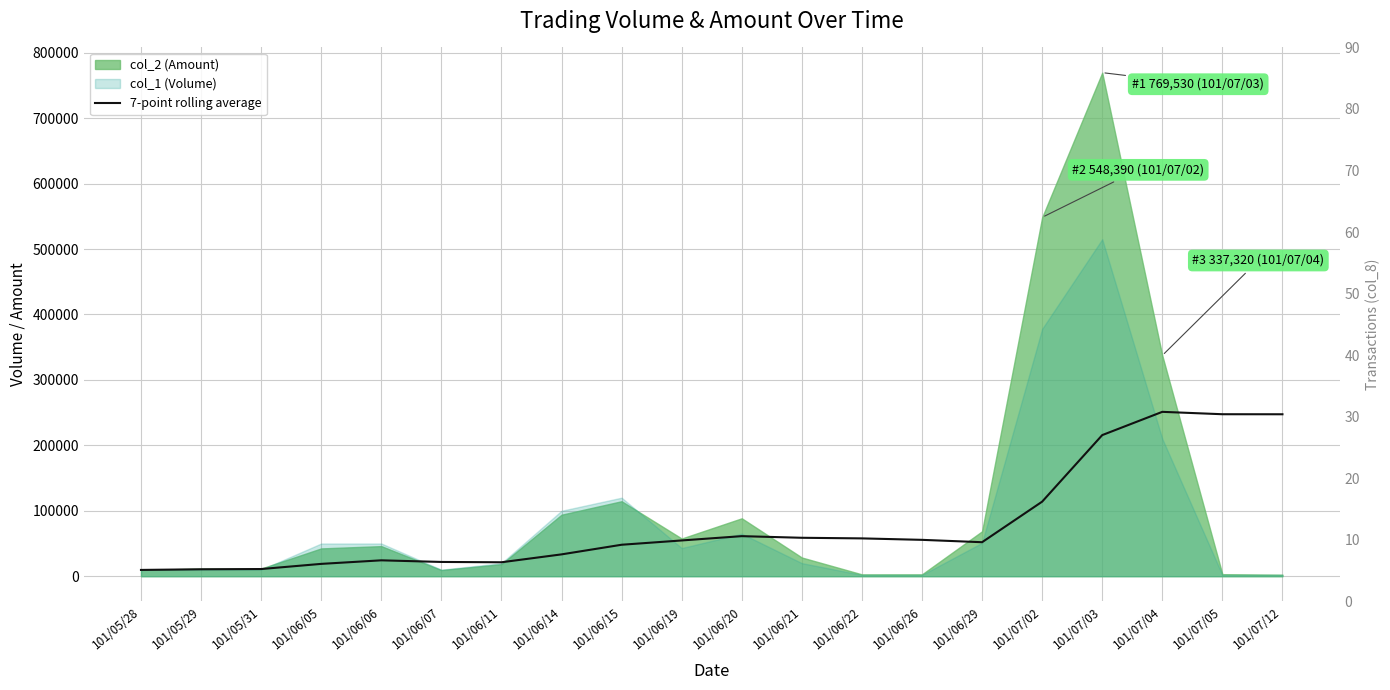

What is the maximum value for col_8 (Transactions)?

15.0